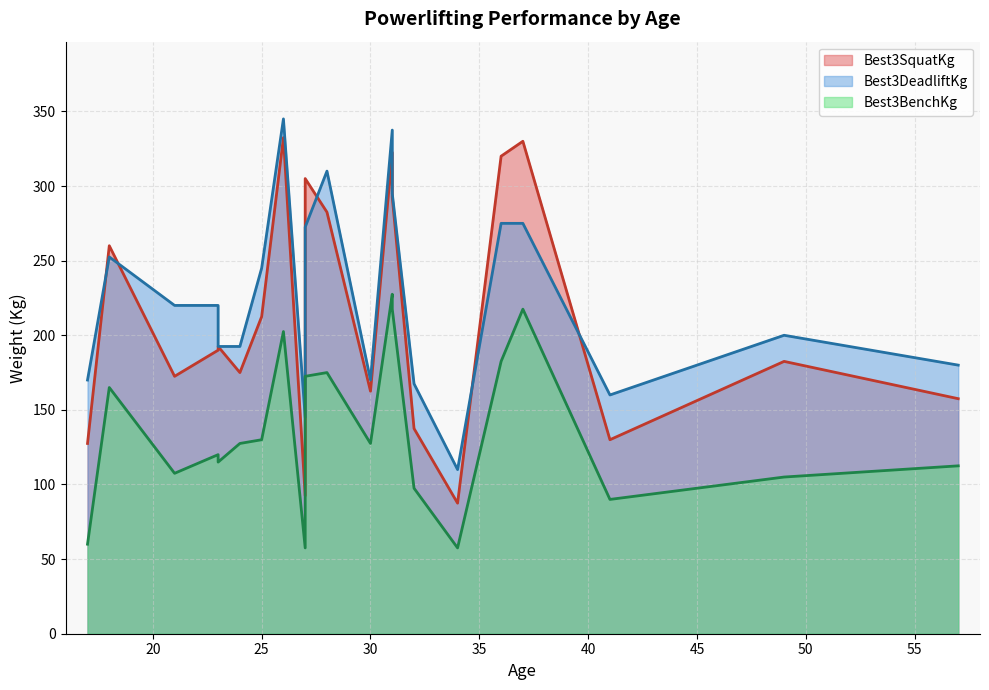

How many interior local peaks does the Best3BenchKg series have?

5